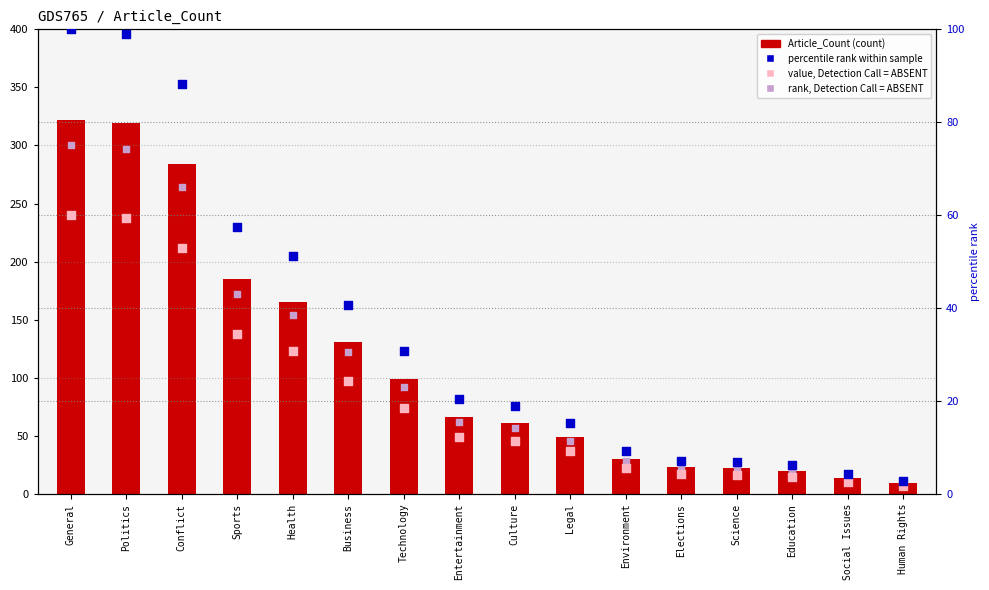

Which series has the largest Y range (max minus min)?

Article_Count